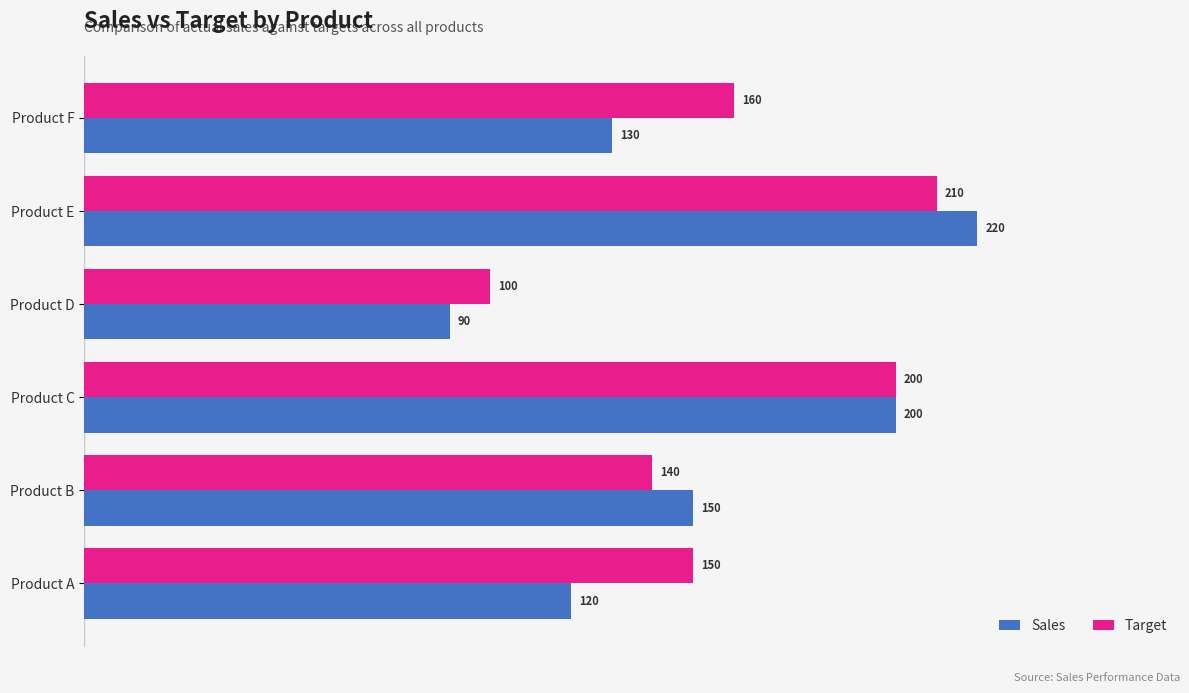

At which category is the sum across all series the highest?

Product E